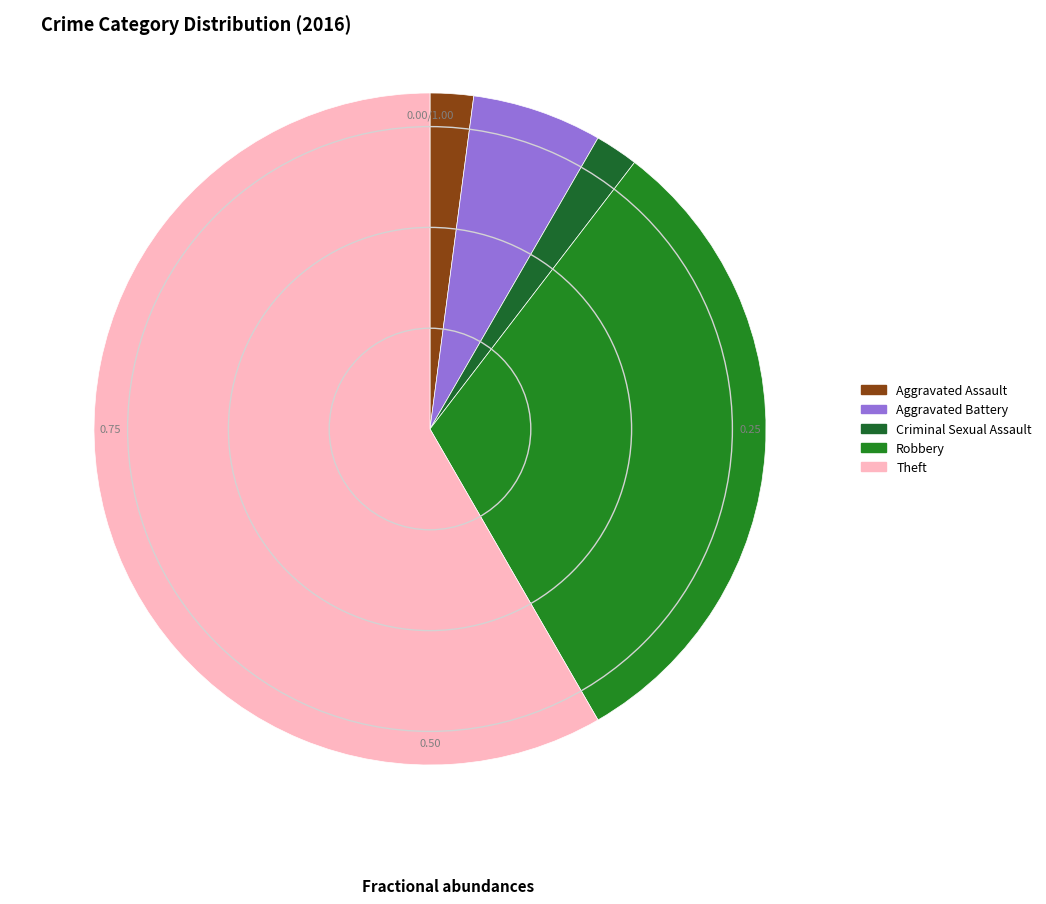

What percentage is the Aggravated Battery slice, to the nearest percent?

6%